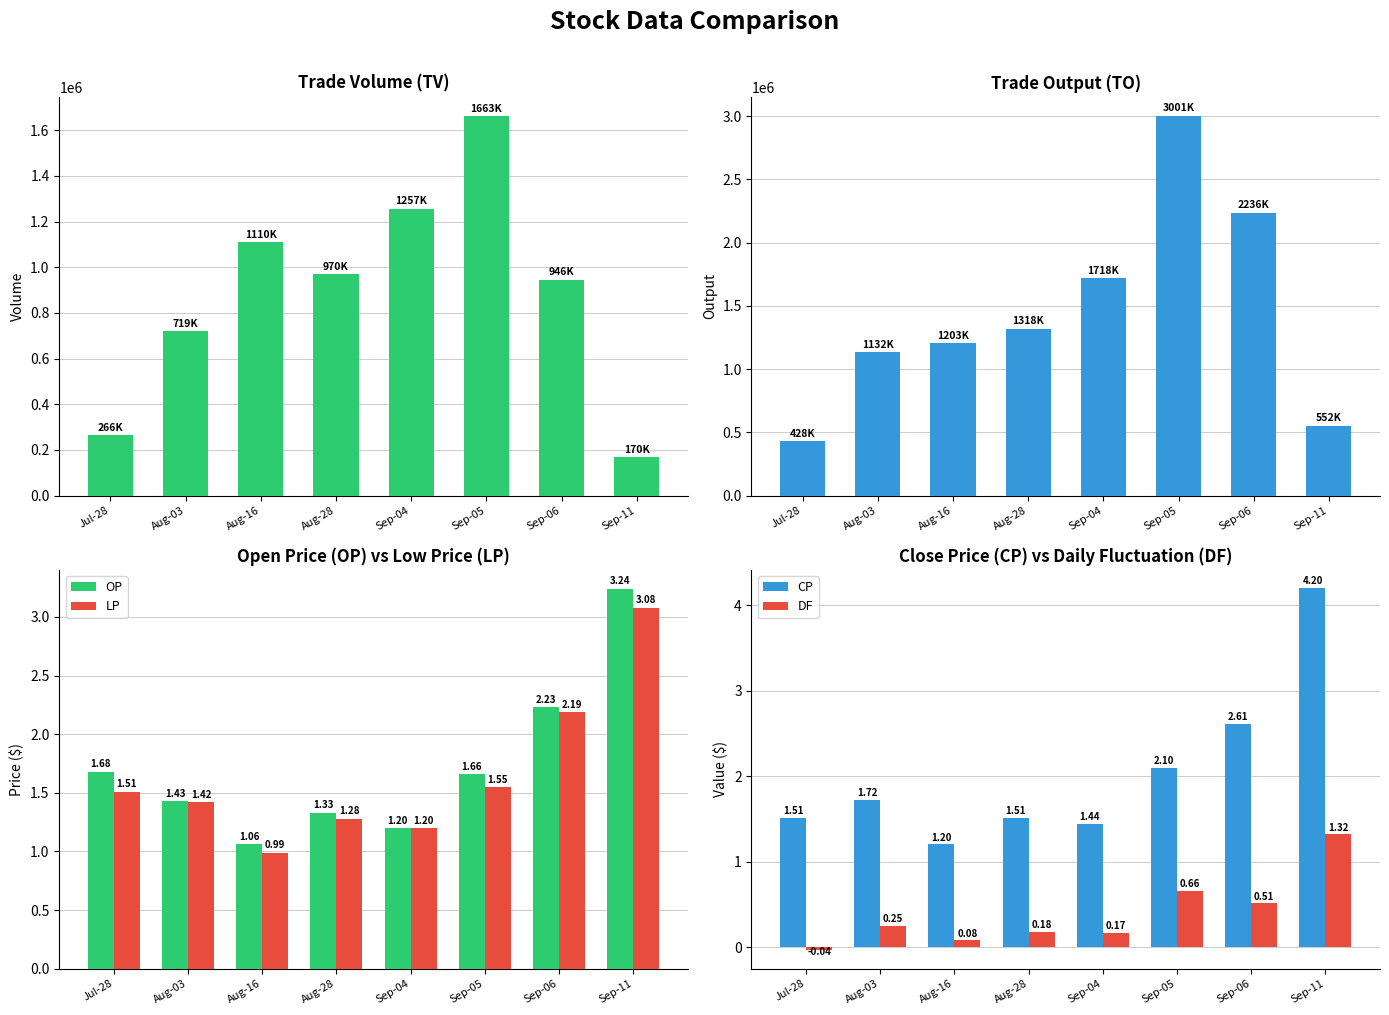

The value of TV at Aug-16 is 1110000.0. True or false?

True